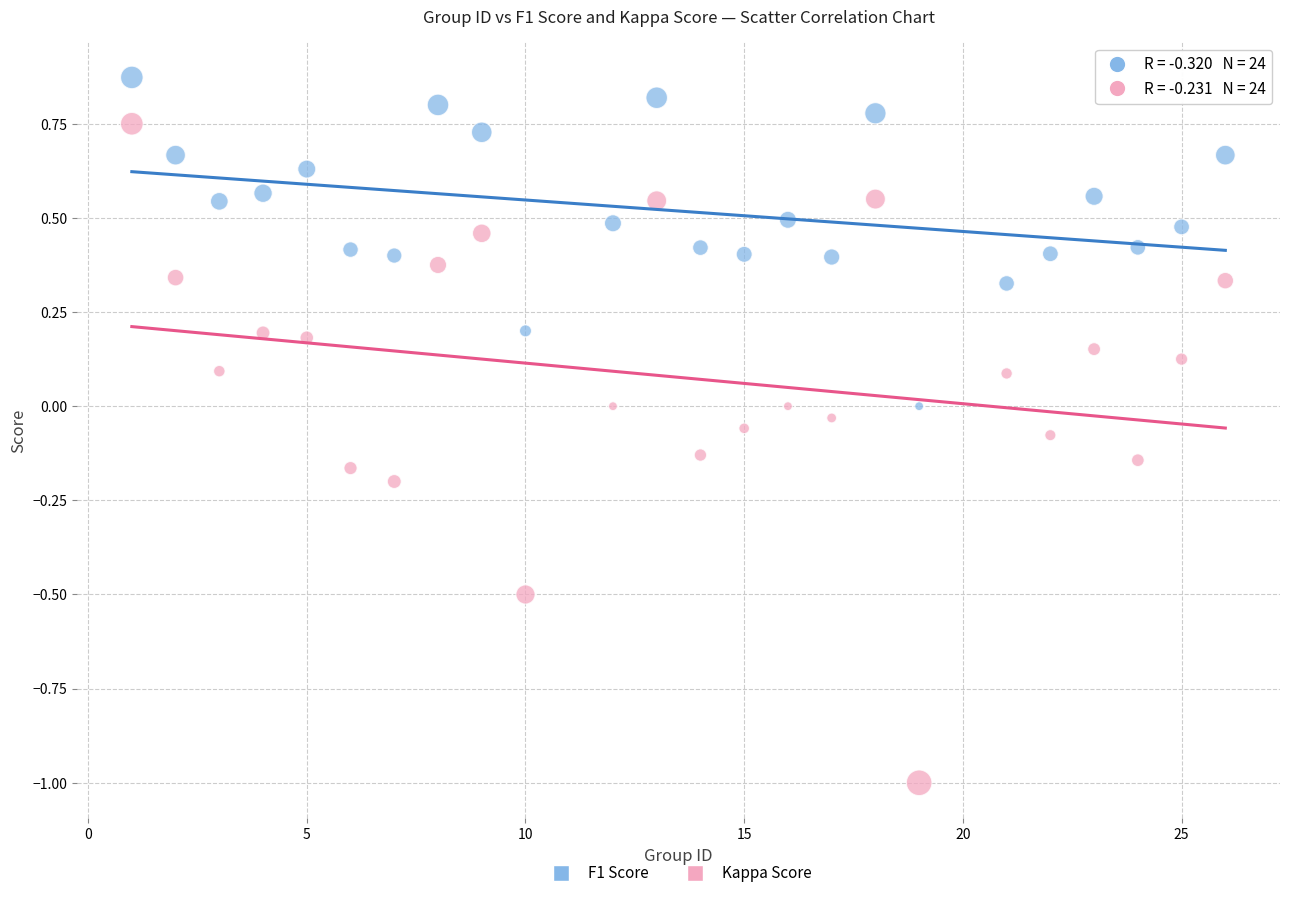

Which series has the largest Y range (max minus min)?

Kappa Score